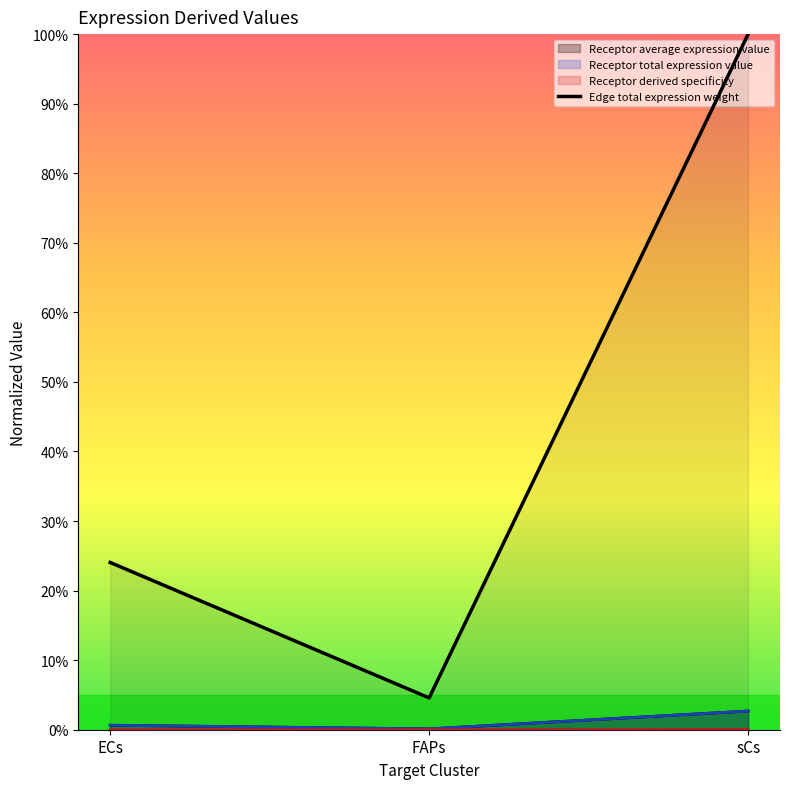

Rank the series by their maximum value, from lowest to highest.

Edge average expression weight, Receptor total expression value, Receptor derived specificity, Receptor average expression value